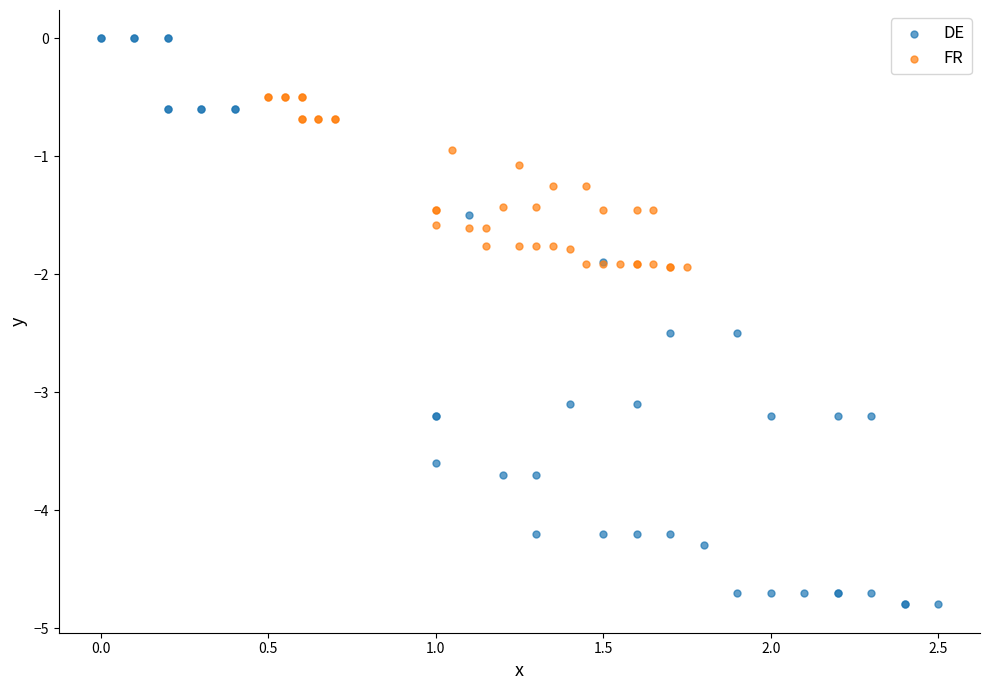

Which series contains the highest Y value?

DE